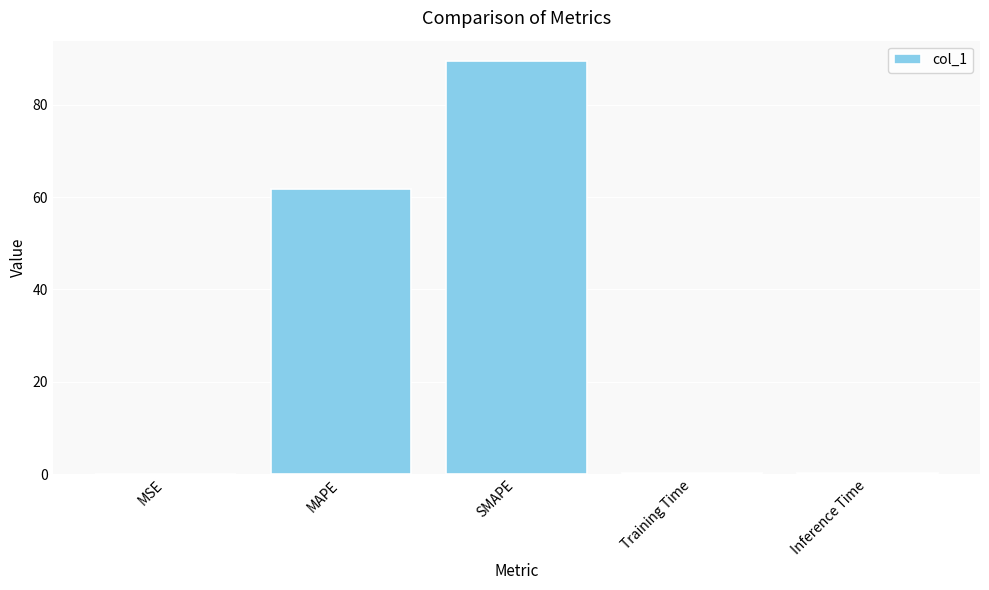

What is the maximum value shown in the chart?

89.4